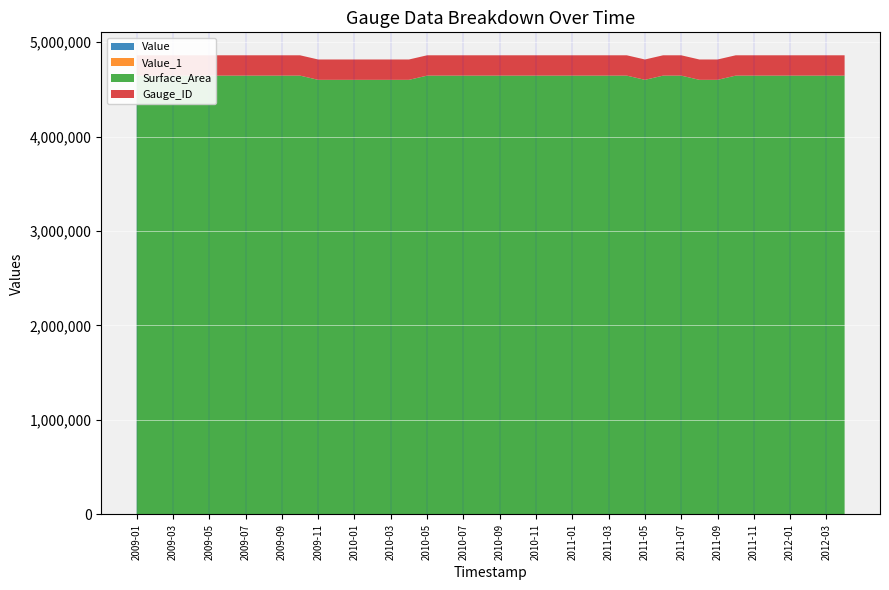

Reading left to right, what are all the values shown in this chart?

Value: 2009-01=663	2009-02=663	2009-03=663	2009-04=663	2009-05=663	2009-06=663	2009-07=663	2009-08=663	2009-09=663	2009-10=663	2009-11=662	2009-12=662	2010-01=662	2010-02=662	2010-03=662	2010-04=662	2010-05=663	2010-06=663	2010-07=663	2010-08=663	2010-09=663	2010-10=663	2010-11=663	2010-12=663	2011-01=663	2011-02=663	2011-03=663	2011-04=663	2011-05=662	2011-06=663	2011-07=663	2011-08=662	2011-09=662	2011-10=663	2011-11=663	2011-12=663	2012-01=663	2012-02=663	2012-03=663	2012-04=663
Value_1: 2009-01=663	2009-02=663	2009-03=663	2009-04=663	2009-05=663	2009-06=663	2009-07=663	2009-08=663	2009-09=663	2009-10=663	2009-11=662	2009-12=662	2010-01=662	2010-02=662	2010-03=662	2010-04=662	2010-05=663	2010-06=663	2010-07=663	2010-08=663	2010-09=663	2010-10=663	2010-11=663	2010-12=663	2011-01=663	2011-02=663	2011-03=663	2011-04=663	2011-05=662	2011-06=663	2011-07=663	2011-08=662	2011-09=662	2011-10=663	2011-11=663	2011-12=663	2012-01=663	2012-02=663	2012-03=663	2012-04=663
Surface_Area: 2009-01=4643125	2009-02=4643125	2009-03=4643125	2009-04=4643125	2009-05=4643125	2009-06=4643125	2009-07=4643125	2009-08=4643125	2009-09=4643125	2009-10=4643125	2009-11=4598750	2009-12=4598750	2010-01=4598750	2010-02=4598750	2010-03=4598750	2010-04=4598750	2010-05=4643125	2010-06=4643125	2010-07=4643125	2010-08=4643125	2010-09=4643125	2010-10=4643125	2010-11=4643125	2010-12=4643125	2011-01=4643125	2011-02=4643125	2011-03=4643125	2011-04=4643125	2011-05=4598750	2011-06=4643125	2011-07=4643125	2011-08=4598750	2011-09=4598750	2011-10=4643125	2011-11=4643125	2011-12=4643125	2012-01=4643125	2012-02=4643125	2012-03=4643125	2012-04=4643125
Gauge_ID: 2009-01=215235	2009-02=215235	2009-03=215235	2009-04=215235	2009-05=215235	2009-06=215235	2009-07=215235	2009-08=215235	2009-09=215235	2009-10=215235	2009-11=215235	2009-12=215235	2010-01=215235	2010-02=215235	2010-03=215235	2010-04=215235	2010-05=215235	2010-06=215235	2010-07=215235	2010-08=215235	2010-09=215235	2010-10=215235	2010-11=215235	2010-12=215235	2011-01=215235	2011-02=215235	2011-03=215235	2011-04=215235	2011-05=215235	2011-06=215235	2011-07=215235	2011-08=215235	2011-09=215235	2011-10=215235	2011-11=215235	2011-12=215235	2012-01=215235	2012-02=215235	2012-03=215235	2012-04=215235